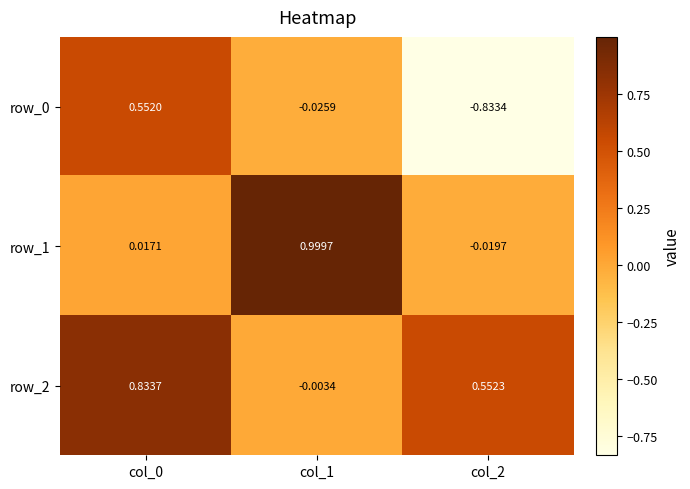

Which series has the largest total across all categories?

row_2